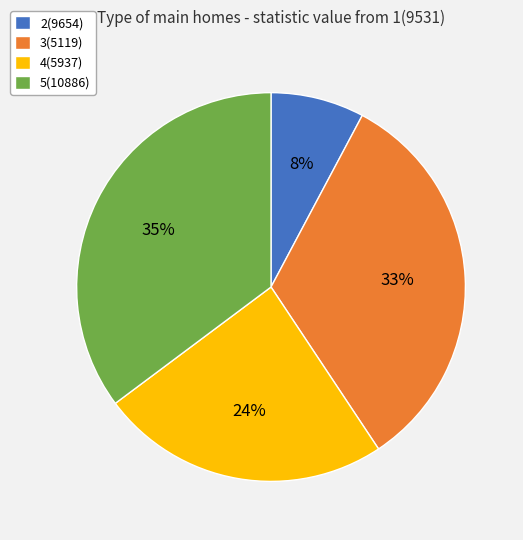

The 3(5119) slice represents 42% of the pie. True or false?

False